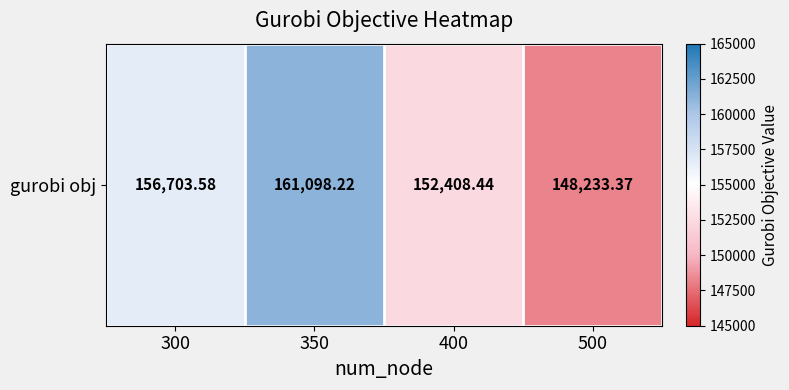

Where is the data nearest to the value 154665?

300